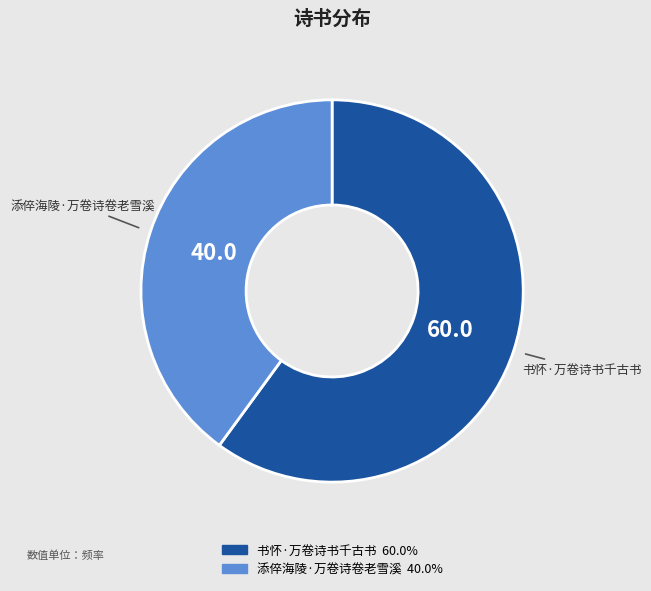

How many slices are in this pie chart?

2